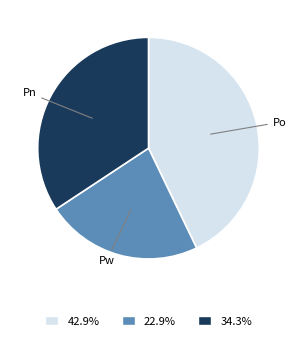

Is there a majority slice in this chart?

No